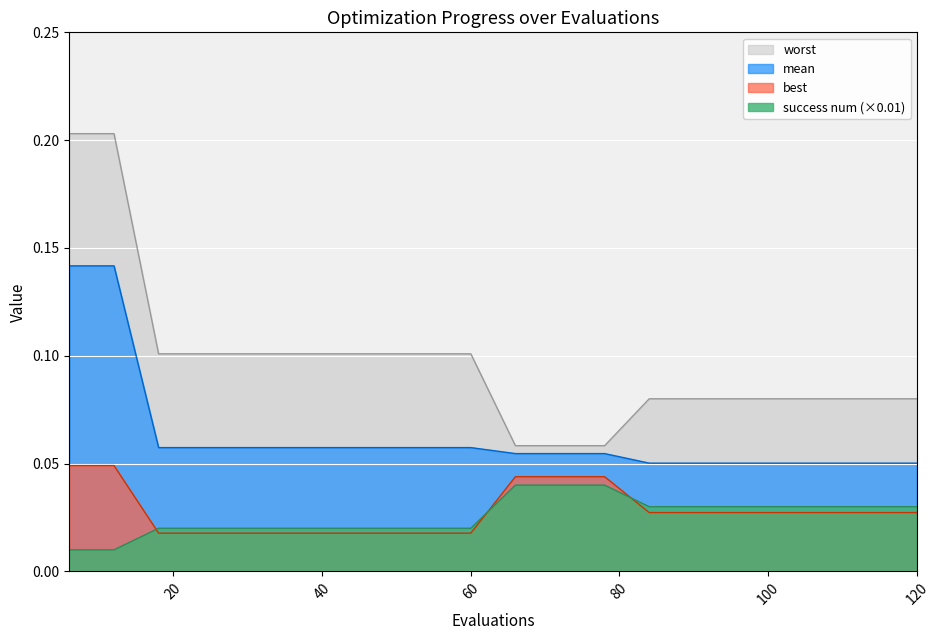

Reading left to right, extract all data points from this chart.

mean: 6=0.1	12=0.1	18=0.1	24=0.1	30=0.1	36=0.1	42=0.1	48=0.1	54=0.1	60=0.1	66=0.1	72=0.1	78=0.1	84=0.1	90=0.1	96=0.1	102=0.1	108=0.1	114=0.1	120=0.1
best: 6=0.0	12=0.0	18=0.0	24=0.0	30=0.0	36=0.0	42=0.0	48=0.0	54=0.0	60=0.0	66=0.0	72=0.0	78=0.0	84=0.0	90=0.0	96=0.0	102=0.0	108=0.0	114=0.0	120=0.0
worst: 6=0.2	12=0.2	18=0.1	24=0.1	30=0.1	36=0.1	42=0.1	48=0.1	54=0.1	60=0.1	66=0.1	72=0.1	78=0.1	84=0.1	90=0.1	96=0.1	102=0.1	108=0.1	114=0.1	120=0.1
success num: 6=0.0	12=0.0	18=0.0	24=0.0	30=0.0	36=0.0	42=0.0	48=0.0	54=0.0	60=0.0	66=0.0	72=0.0	78=0.0	84=0.0	90=0.0	96=0.0	102=0.0	108=0.0	114=0.0	120=0.0